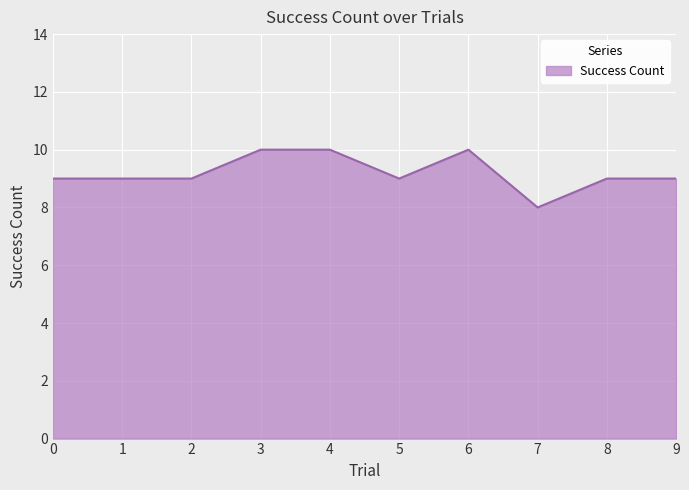

The value at 8 is 9. True or false?

True